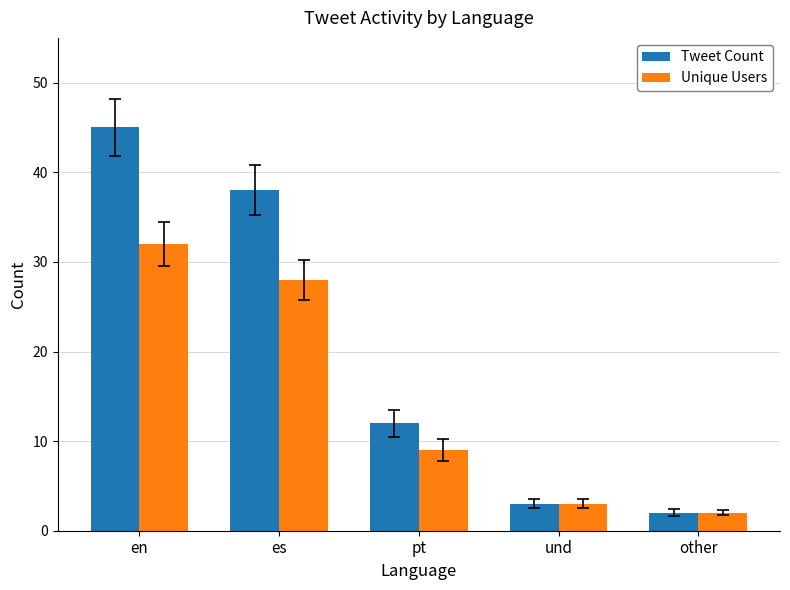

What is the difference between the second highest and second lowest values in the Unique Users series?

25